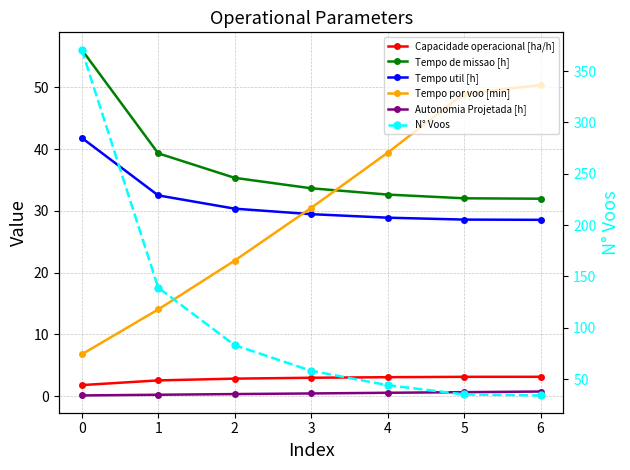

What is the minimum value shown in the chart?

0.1